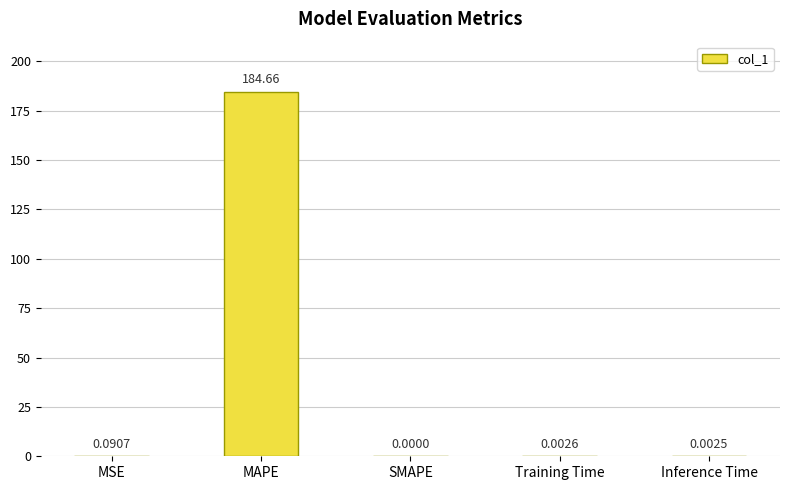

What is the sum of all values?

184.8